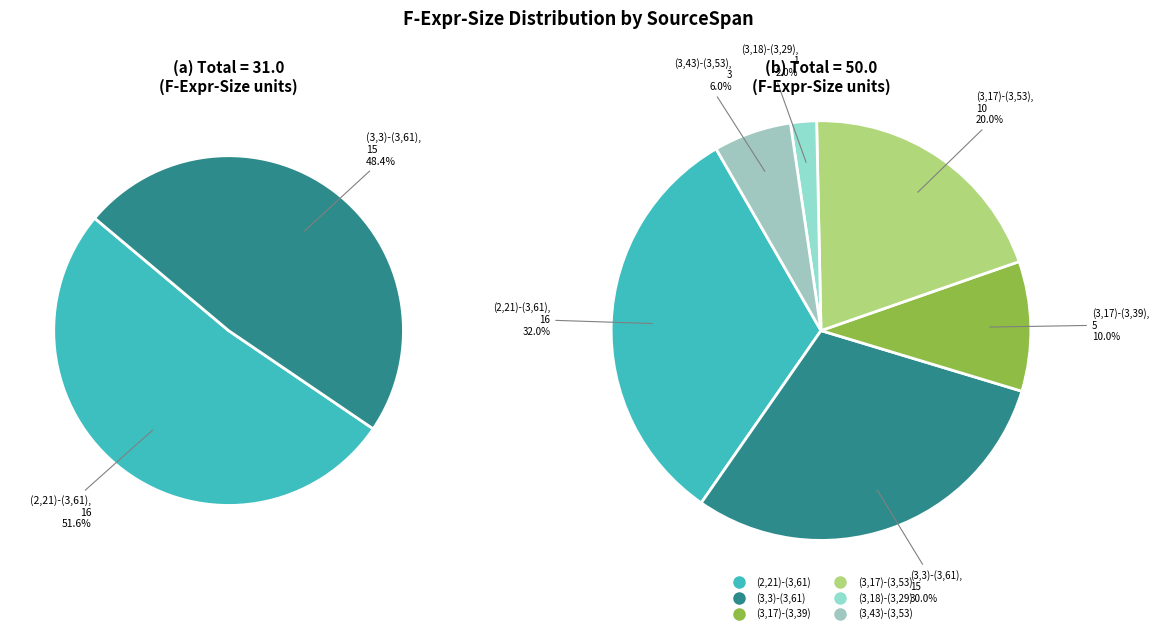

How many slices are in this pie chart?

6